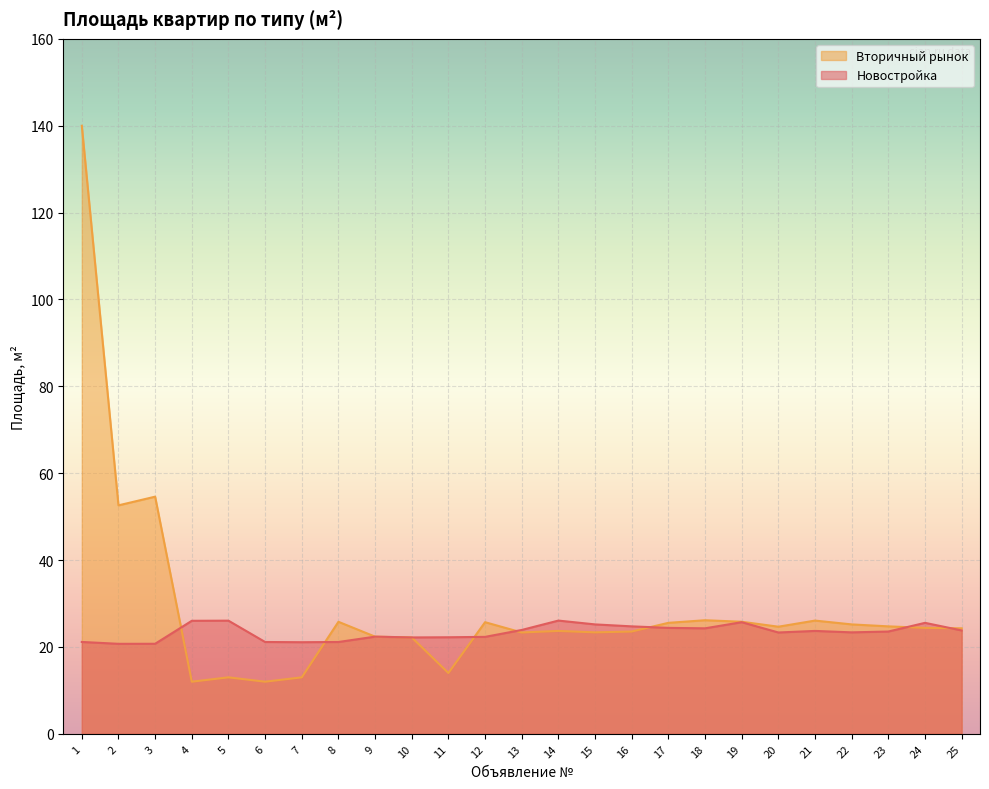

Rank the series by their maximum value, from highest to lowest.

Вторичный рынок, Новостройка